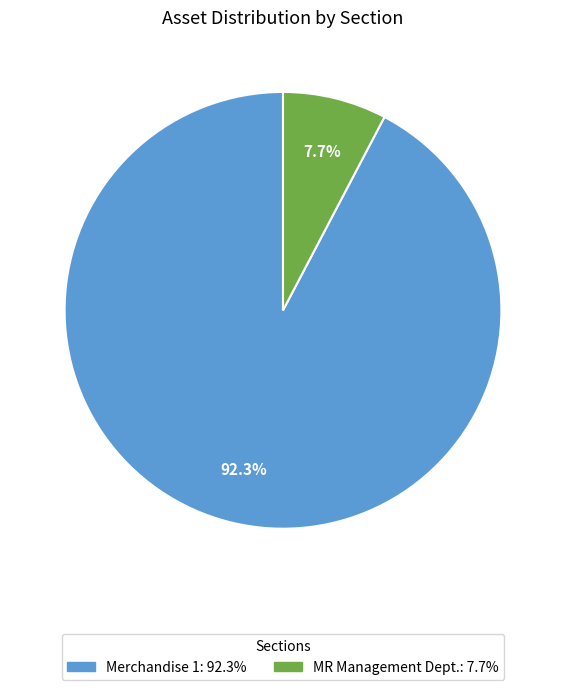

Count the number of slices in the pie.

2